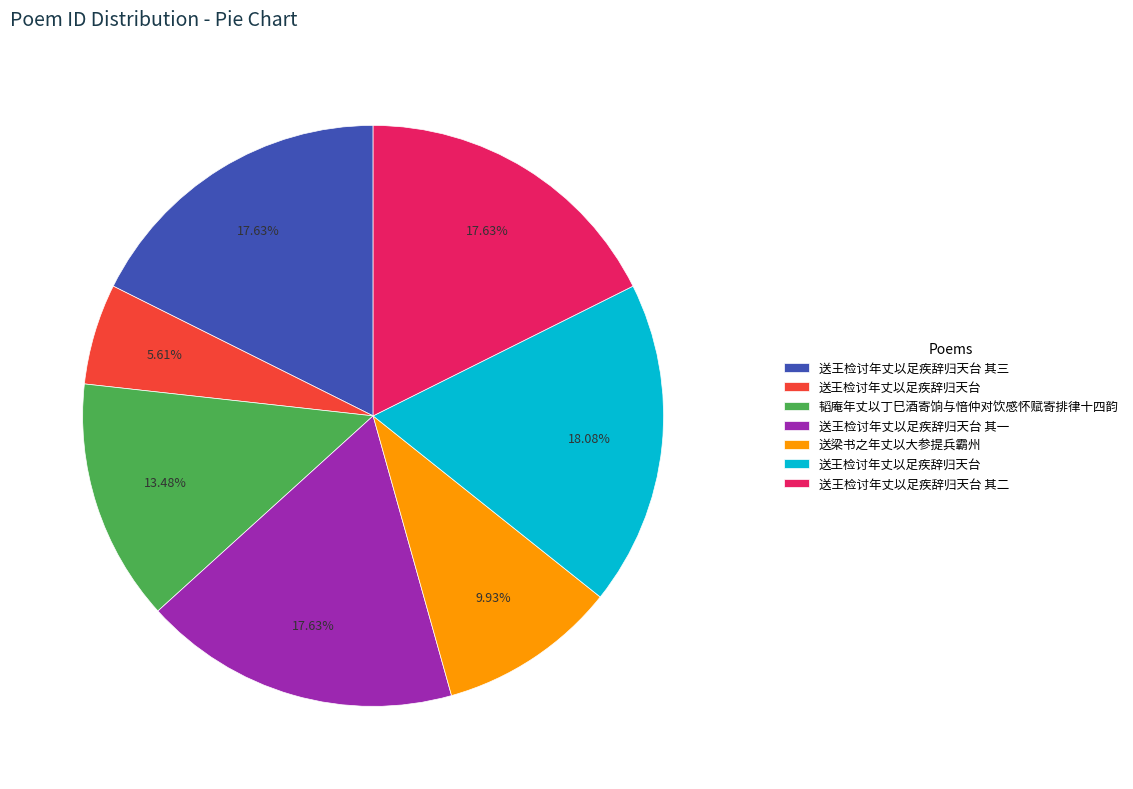

Count the number of slices in the pie.

7